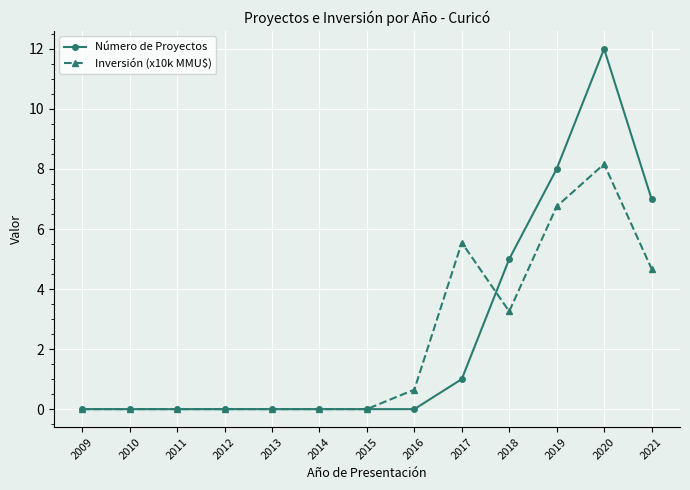

What is the highest value of the Número de Proyectos series?

12.0